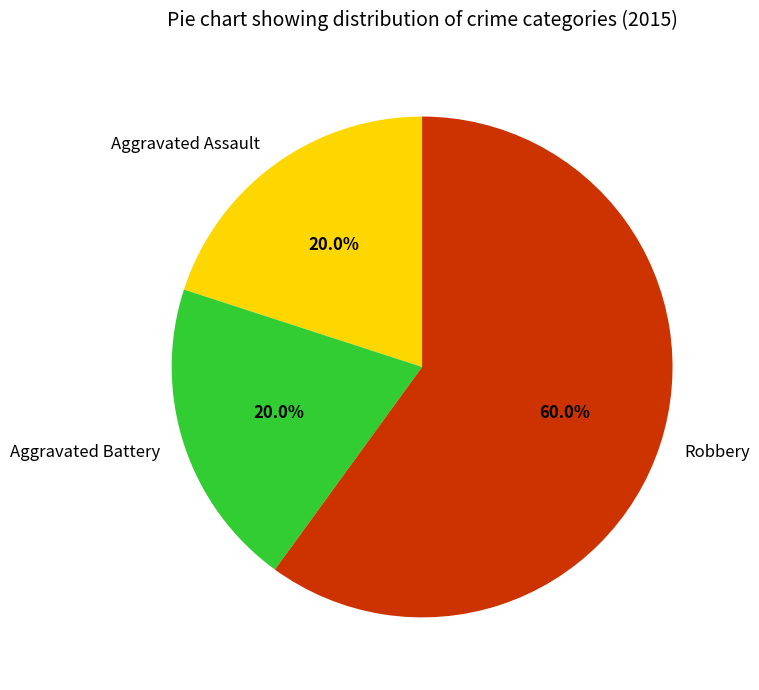

Which slice is the largest?

Robbery